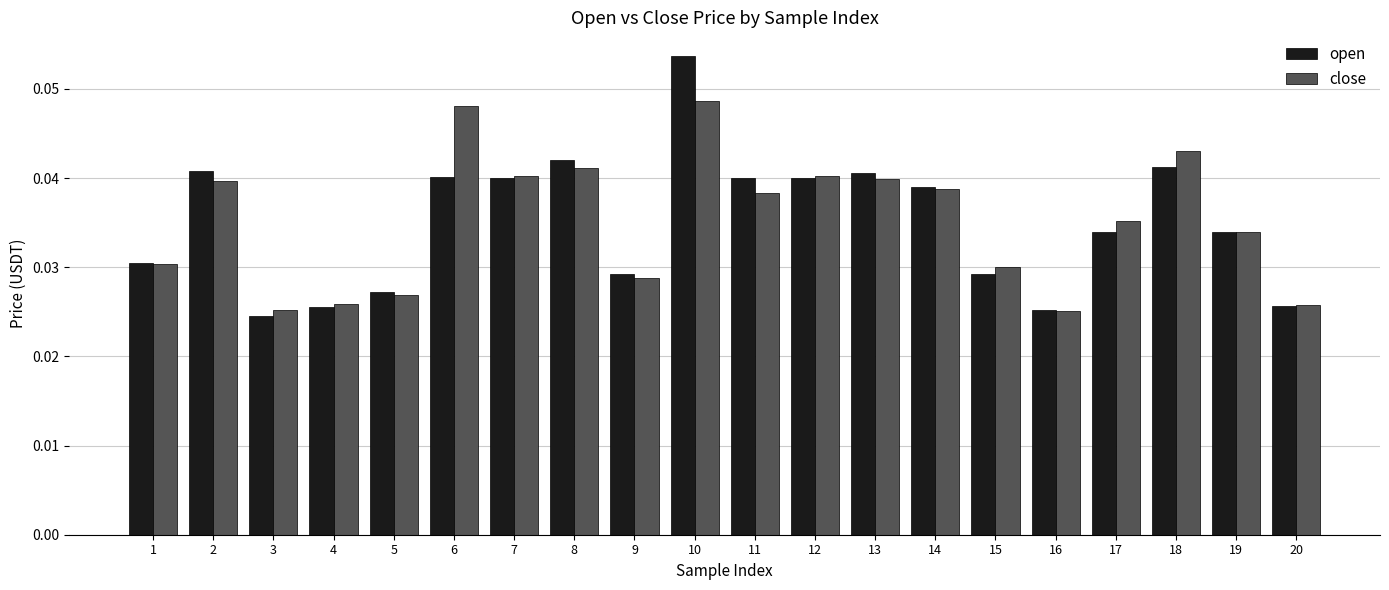

How many close values are between 0 and 1?

20